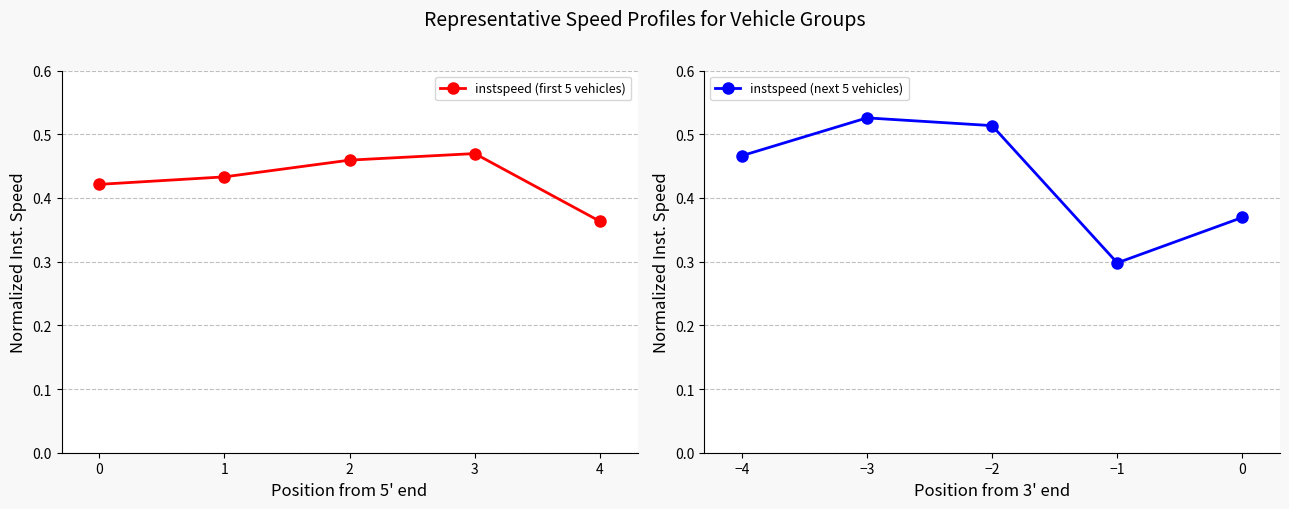

How many interior local peaks does the instspeed (first 5 vehicles) series have?

1